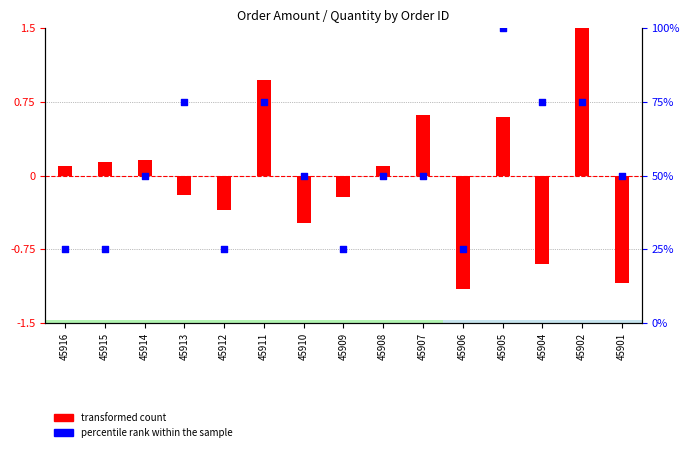

At which category is the sum across all series the highest?

45905